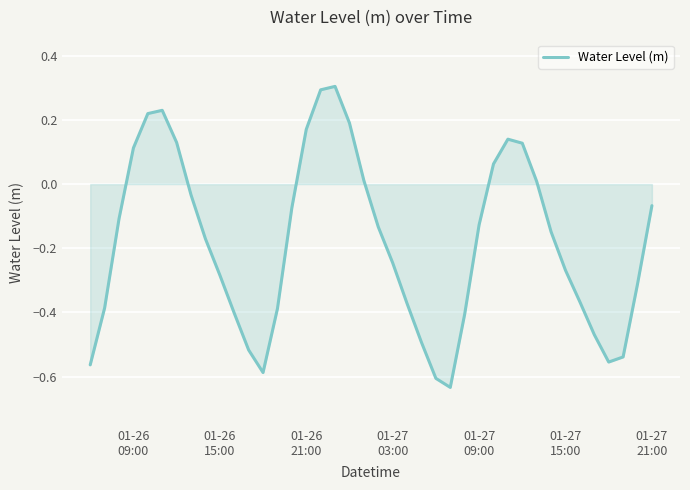

What is the difference between the maximum and minimum values?

0.9